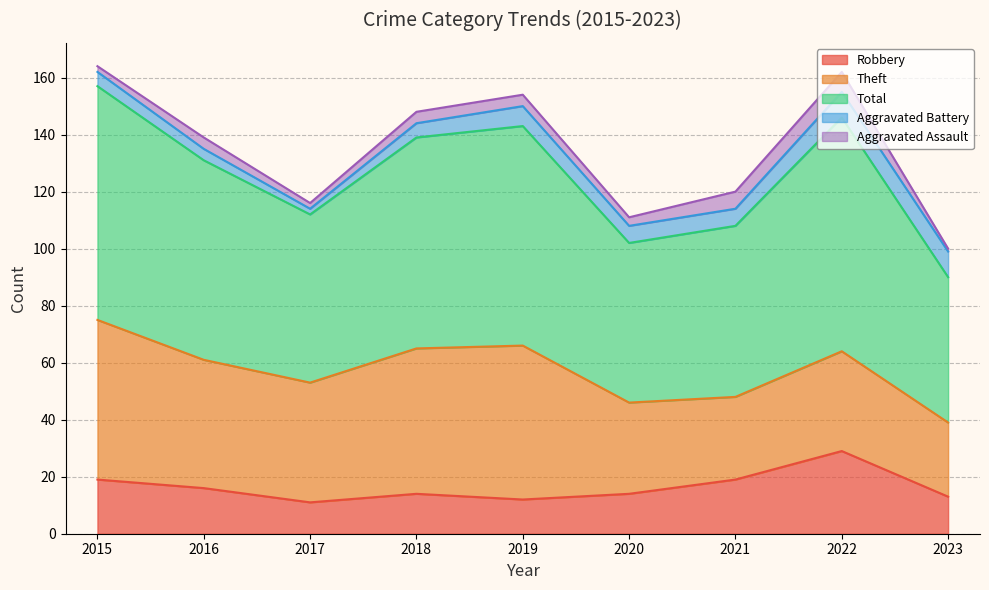

Which series changed the most between 2016 and 2019?

Theft